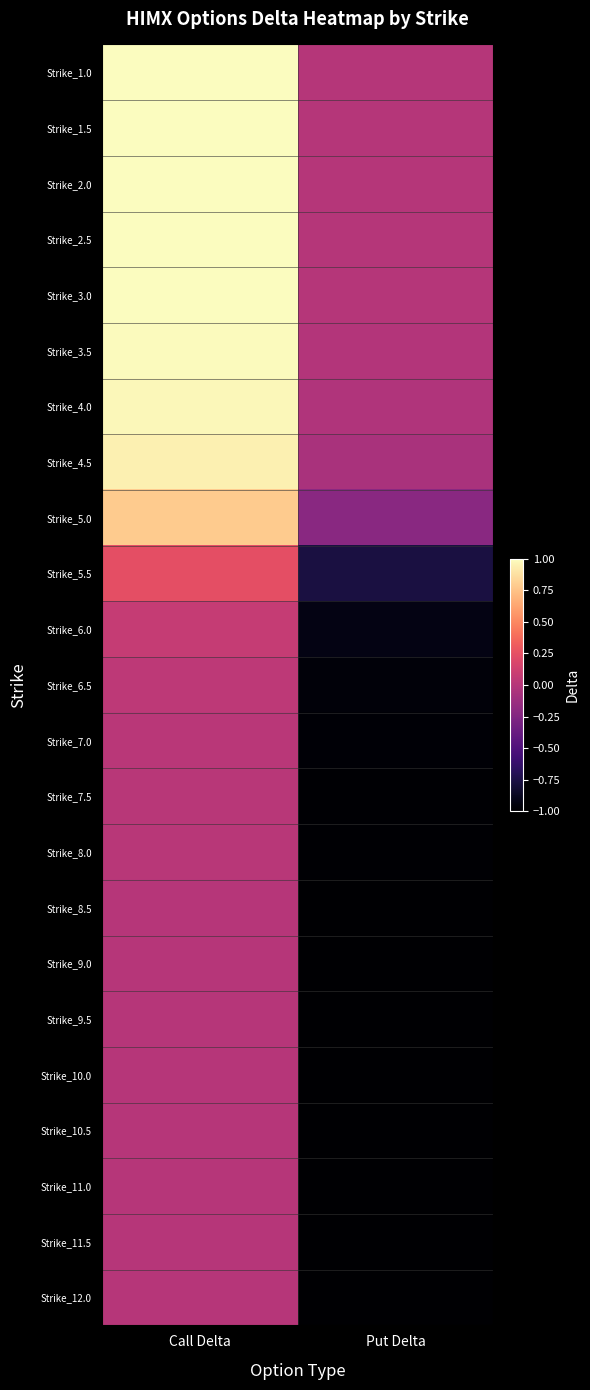

What is the smallest value displayed?

-1.0